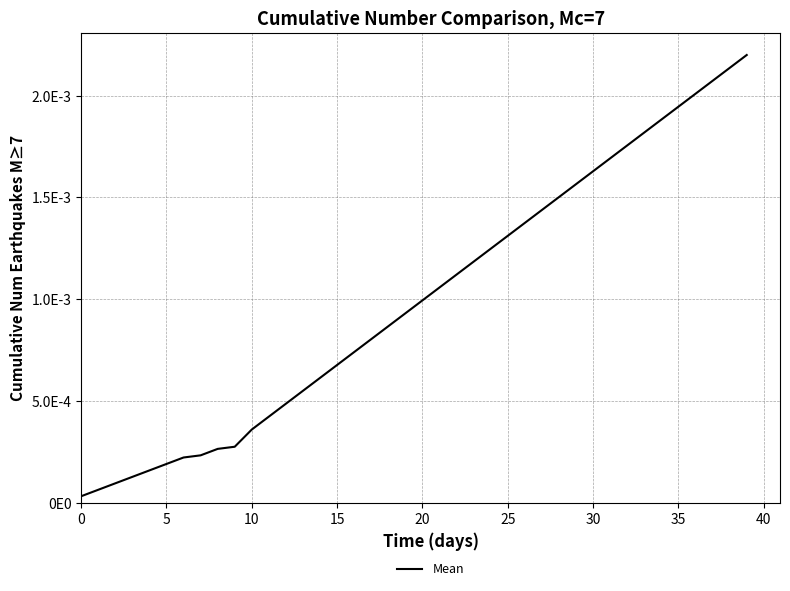

Does the chart display data point markers on the line(s)?

No